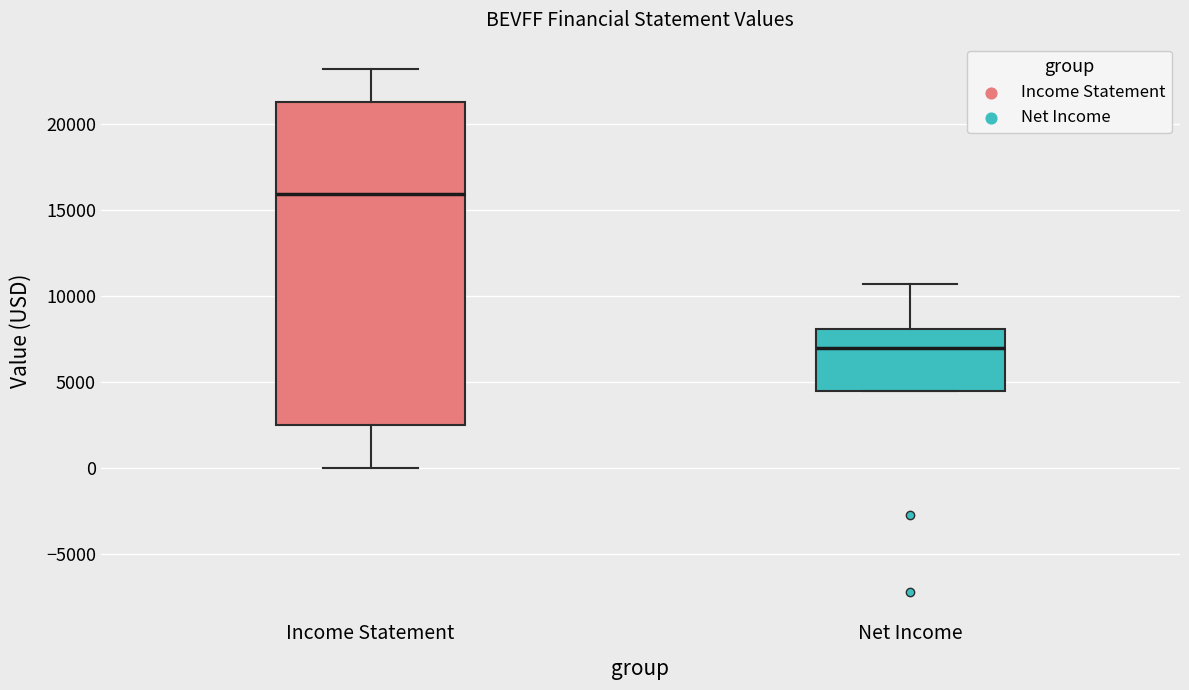

Comparing the boxes themselves (not the whiskers), which one is the tallest?

Income Statement